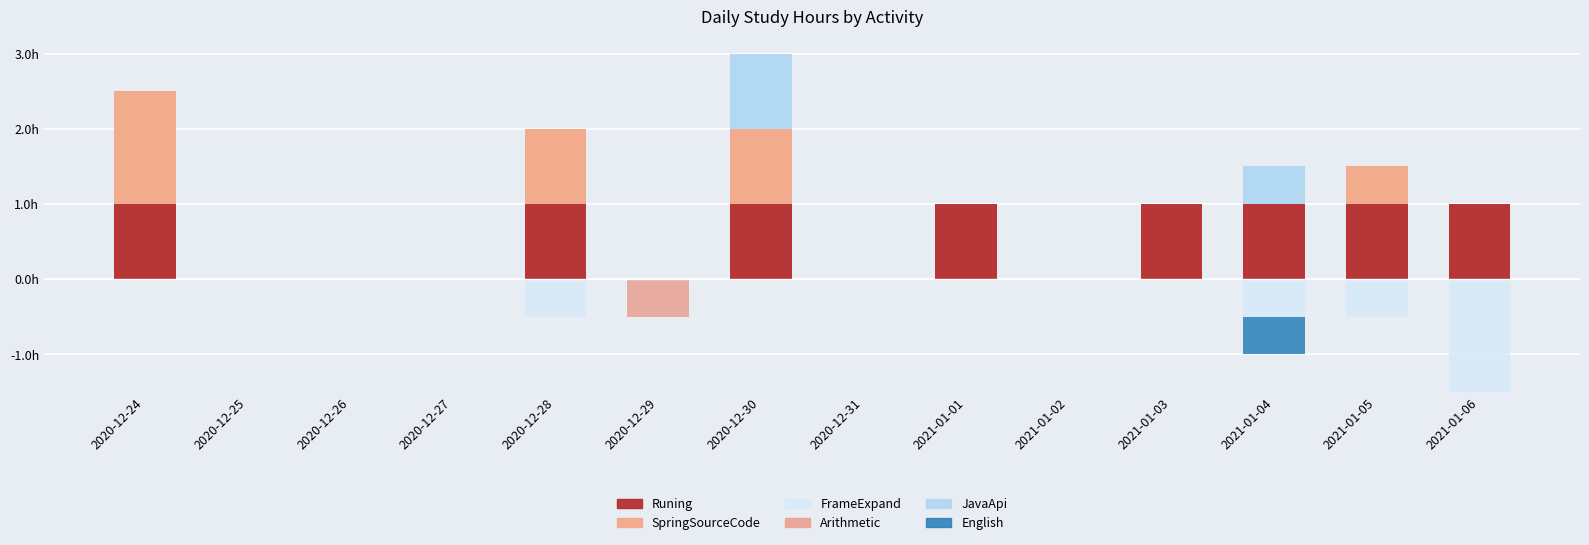

How many values in FrameExpand are below zero?

4